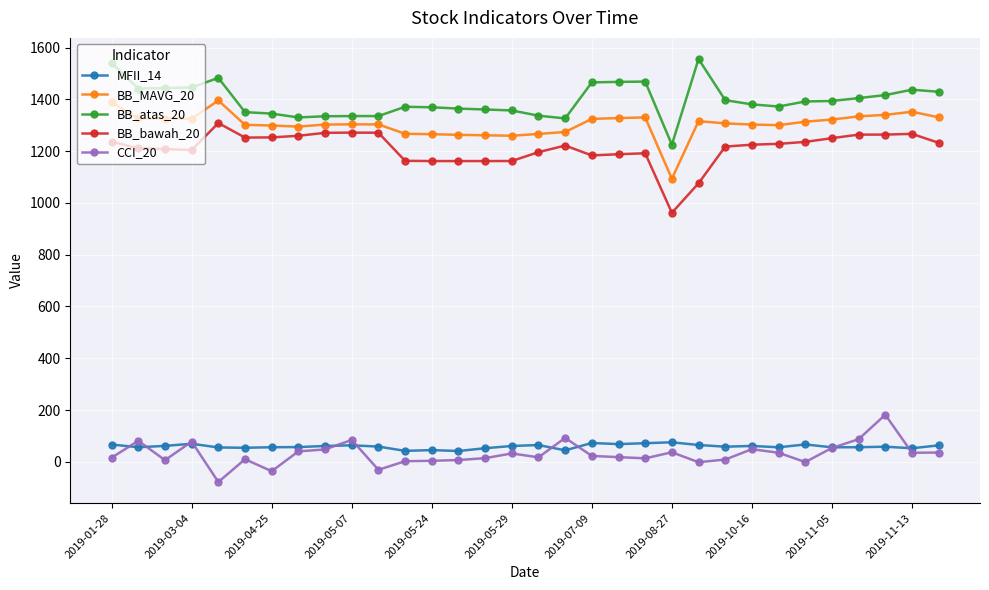

List the series in order of their peak value, highest first.

BB_atas_20, BB_MAVG_20, BB_bawah_20, CCI_20, MFII_14